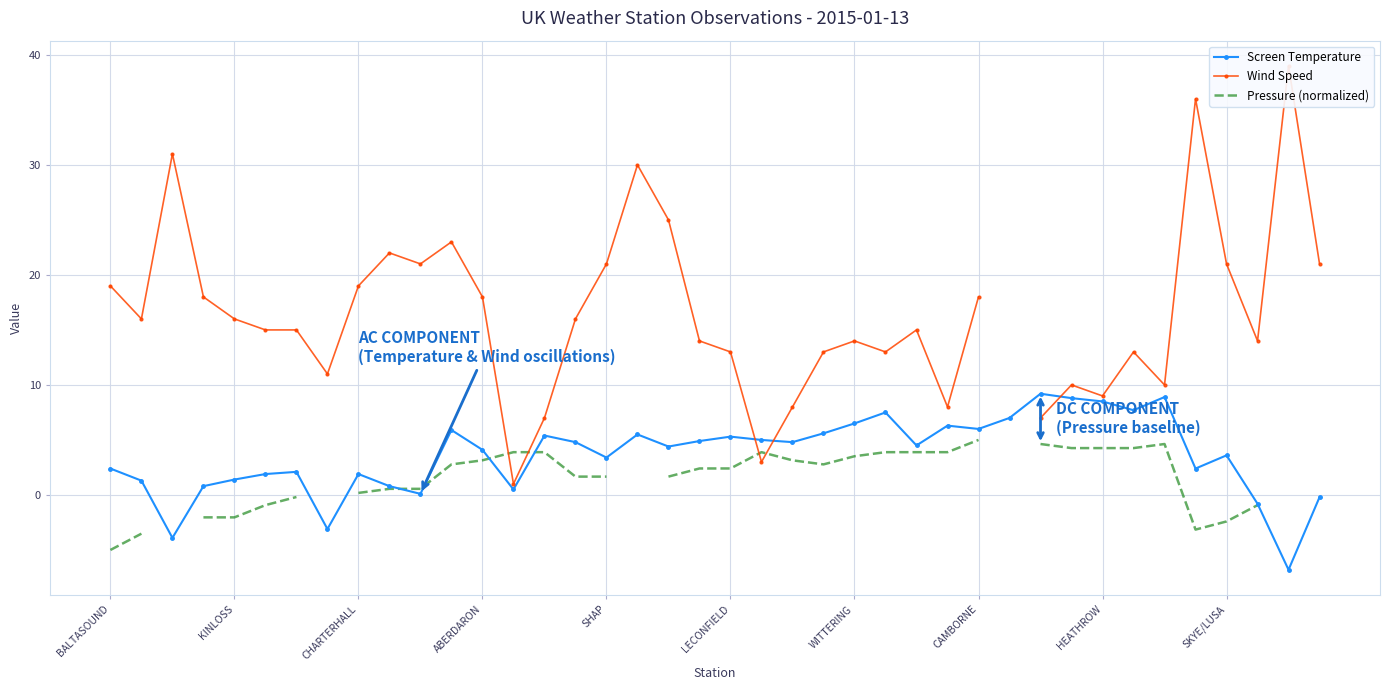

The Screen Temperature series shows 6.0 at CAMBORNE. True or false?

True